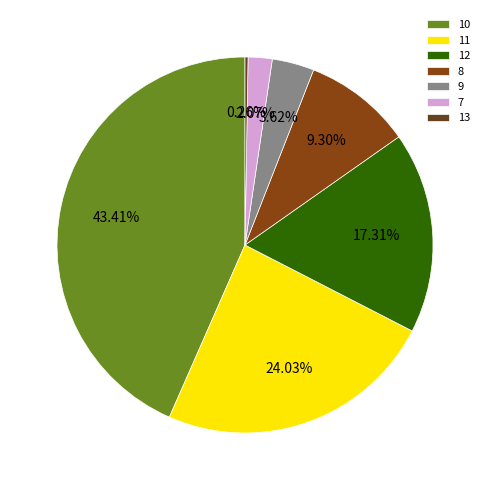

What is the ratio of the value at 11 to the value at 12?

1.4